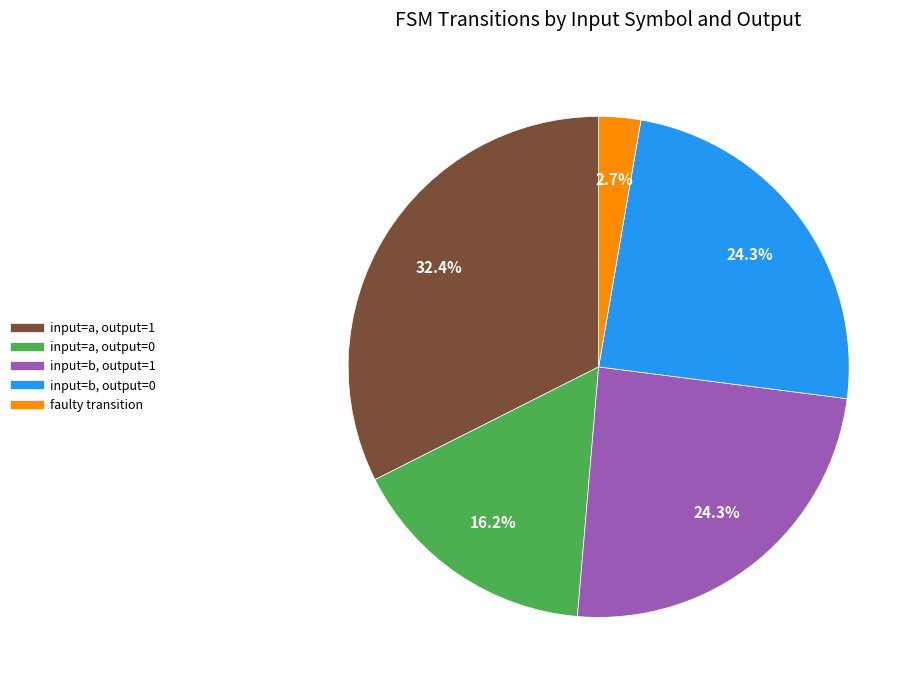

Does any single category account for the majority?

No